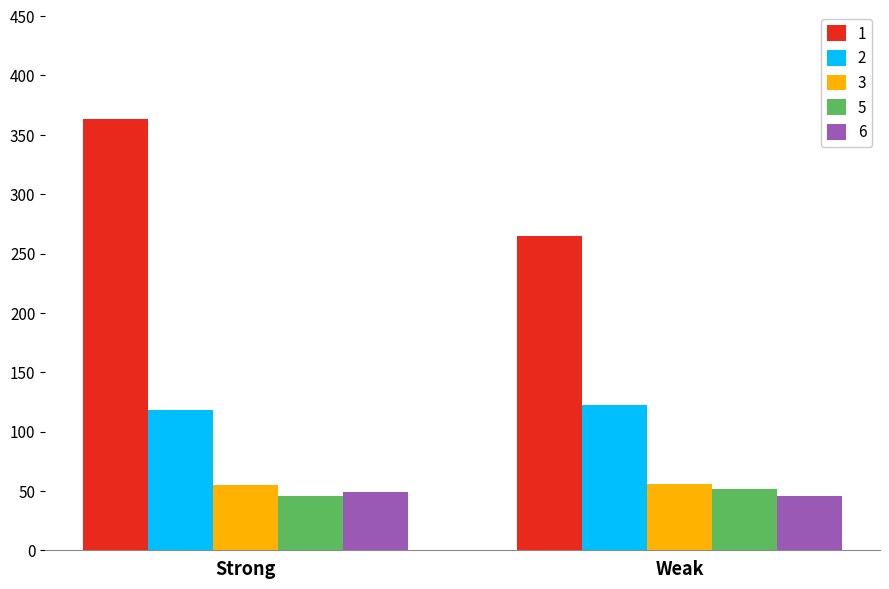

How many bars are there in total?

10